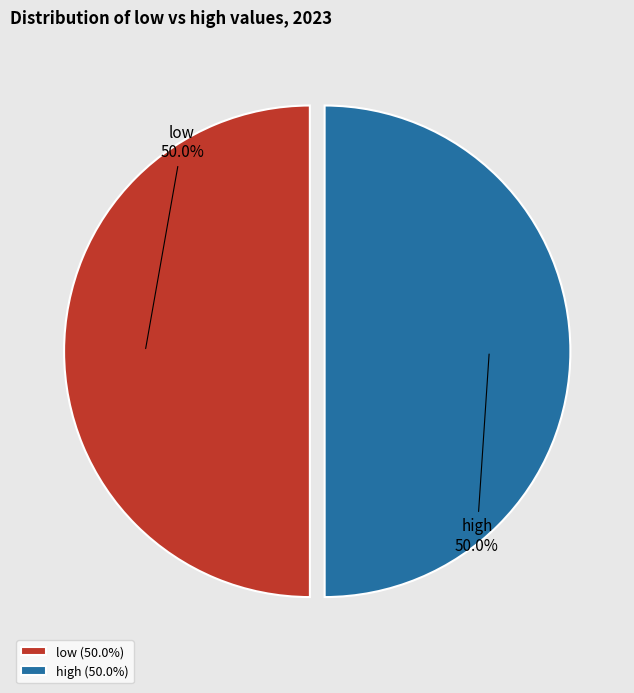

True or false: low accounts for 60% of the total.

False